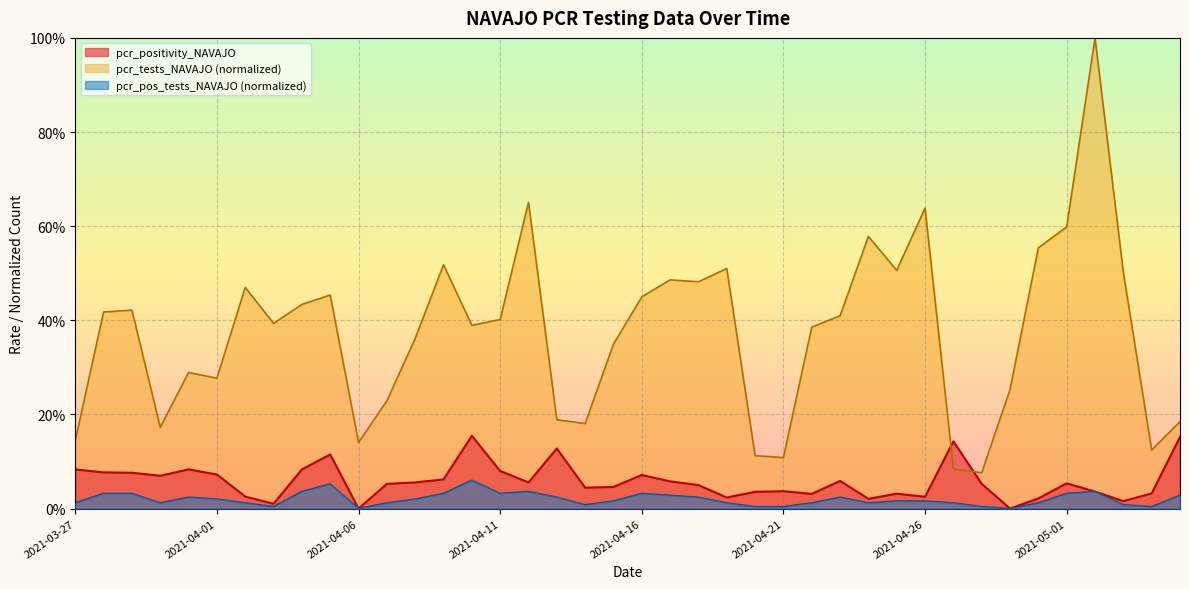

What is the label of the 28th point from the left?

2021-04-23